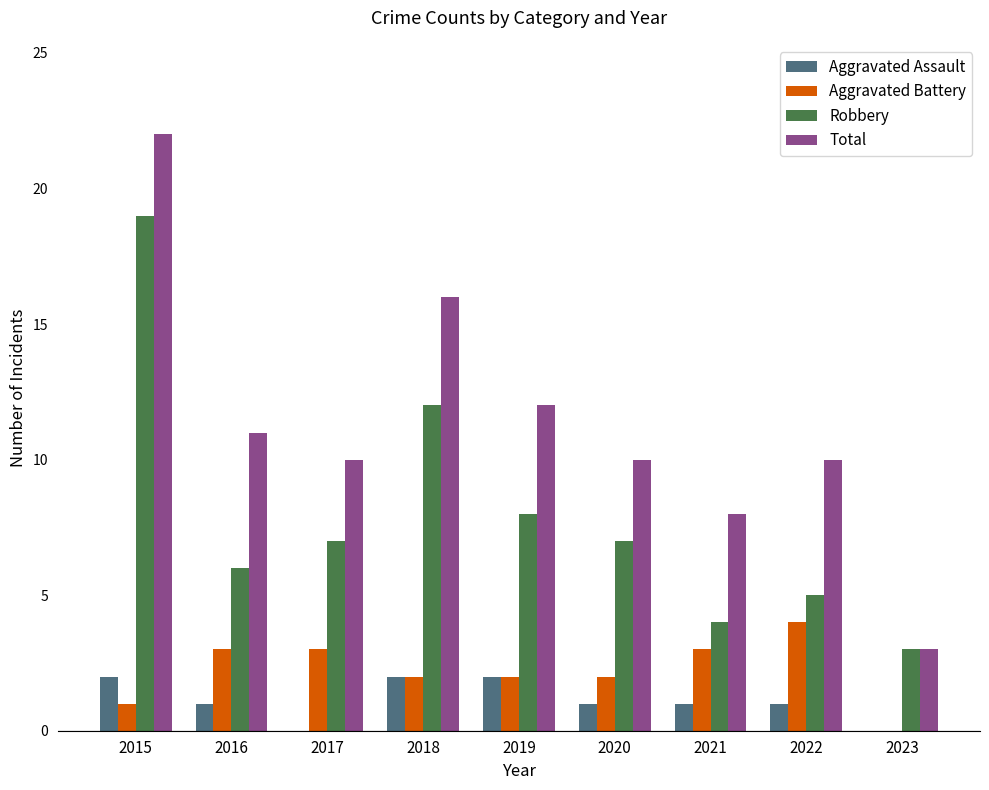

What is the average value of the Robbery series?

8